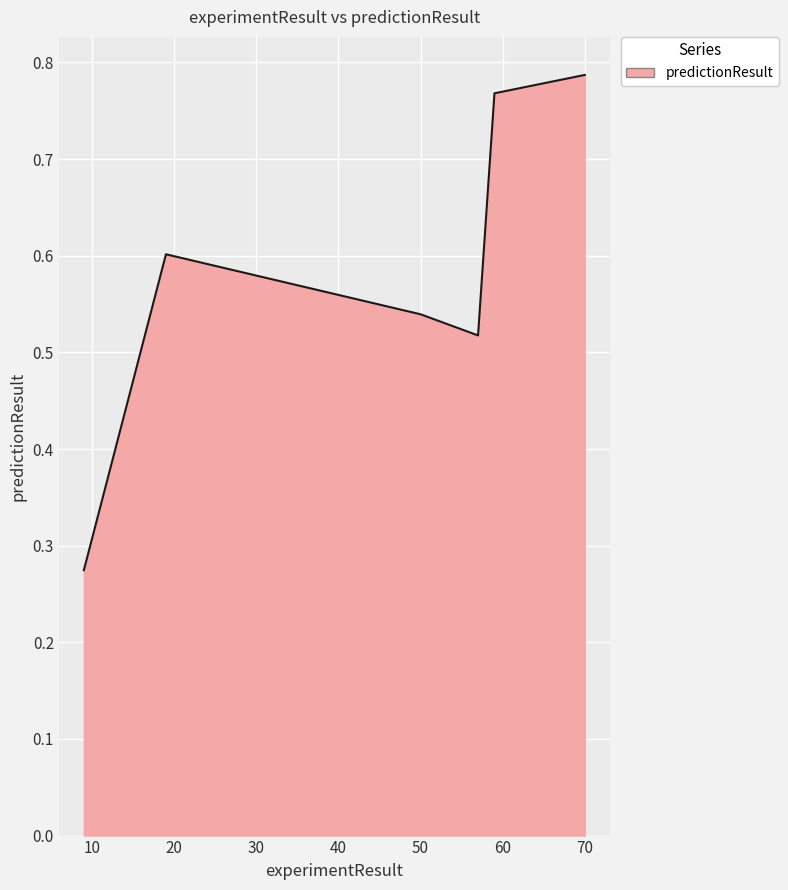

True or false: the data has more than 1 interior local peaks.

False